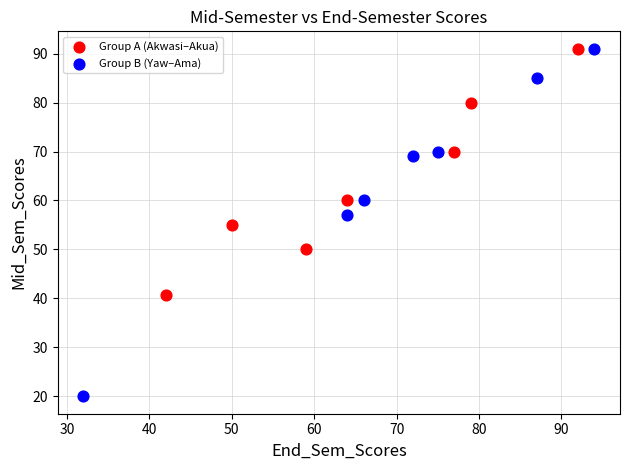

Which series contains the lowest Y value?

Group B (Yaw–Ama)